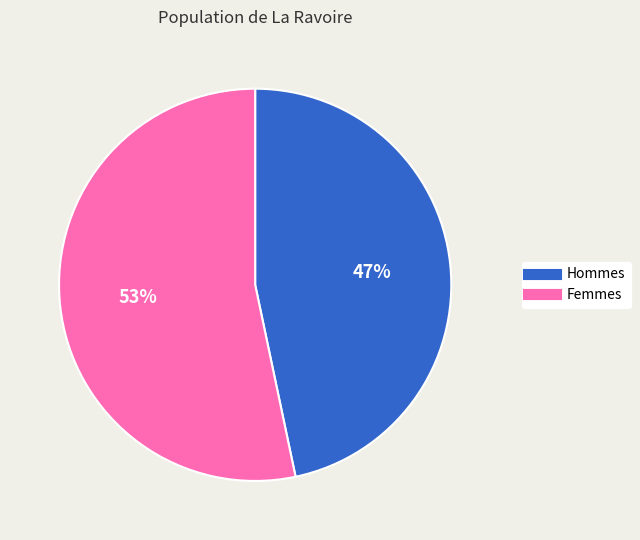

To the nearest percent, what is the average slice percentage?

50%